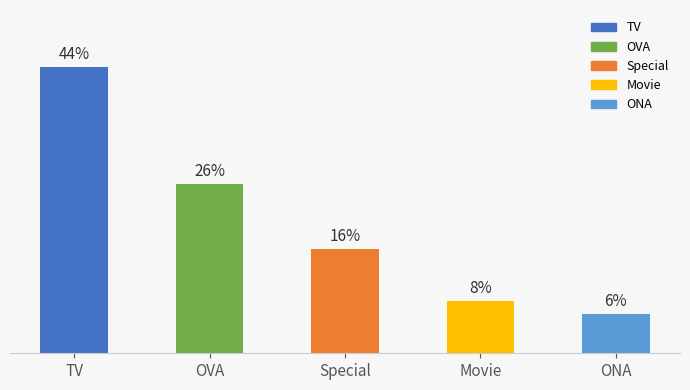

Does the chart contain any negative values?

No